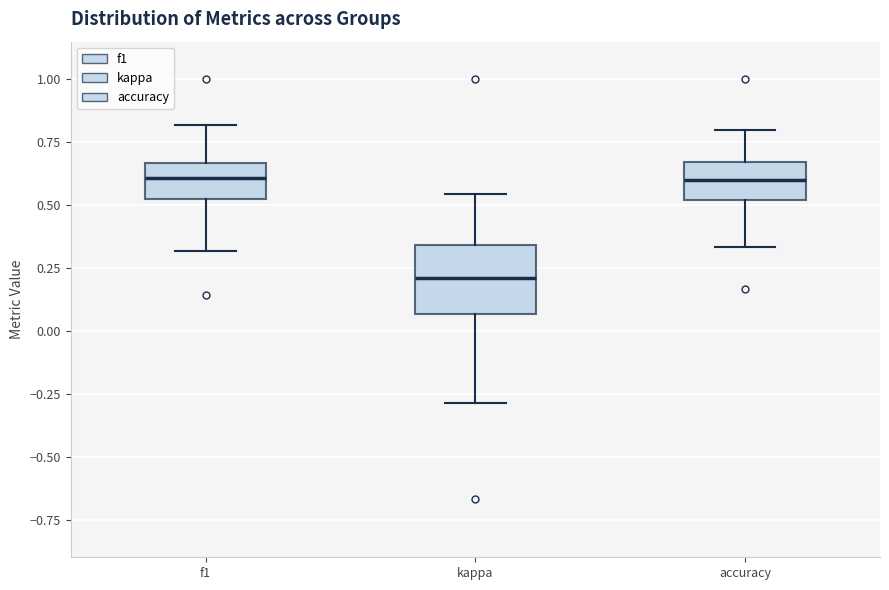

Reading left to right, read every box against the y-axis: the position of its median line, the range the box covers, and the ends of its whiskers. The values are not printed on the chart, so give them approximately, as read against the axis.

f1: median 0.60, box 0.50 to 0.65, whiskers 0.30 to 0.80
kappa: median 0.20, box 0.05 to 0.35, whiskers -0.30 to 0.55
accuracy: median 0.60, box 0.50 to 0.65, whiskers 0.35 to 0.80